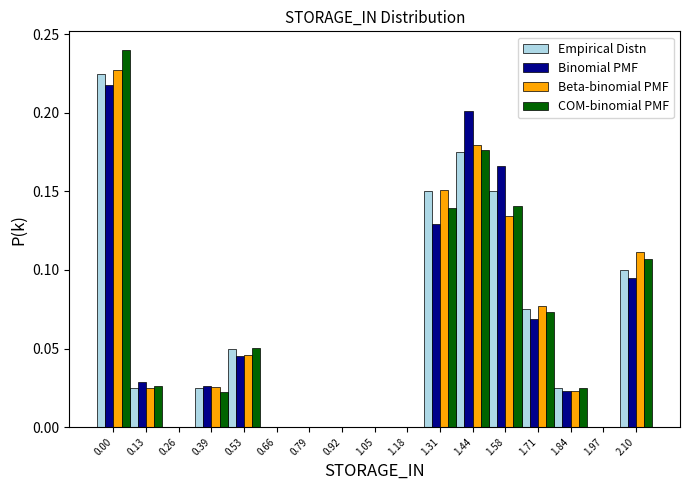

The value of Beta-binomial PMF at 1.97 is 0.1. True or false?

False